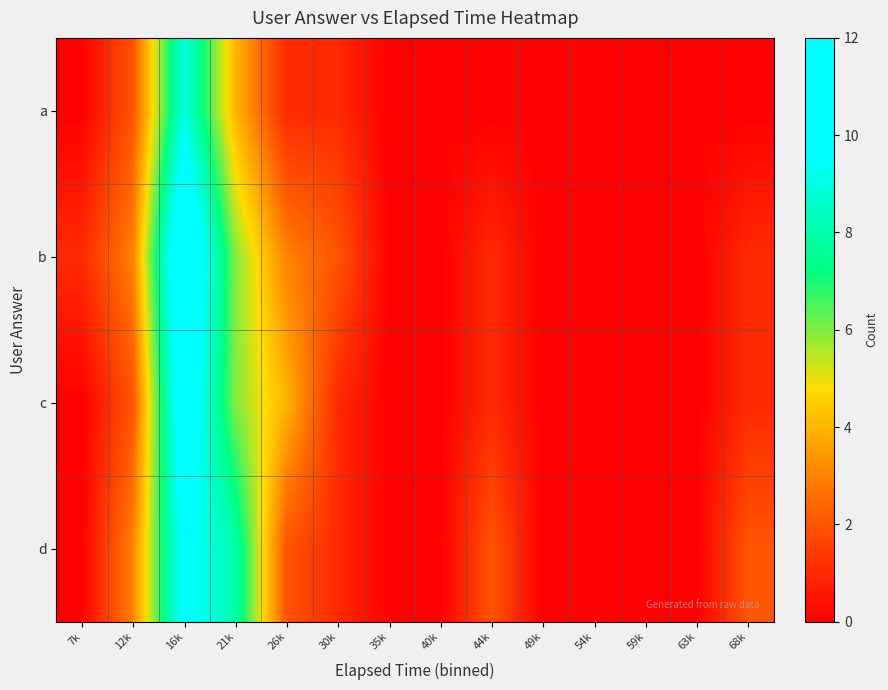

Reading left to right, list all the values displayed in this chart.

a: 7k=0	12k=2	16k=9	21k=4	26k=1	30k=1	35k=0	40k=0	44k=0	49k=0	54k=0	59k=0	63k=0	68k=0
b: 7k=1	12k=3	16k=12	21k=6	26k=3	30k=2	35k=0	40k=0	44k=1	49k=0	54k=0	59k=0	63k=0	68k=1
c: 7k=0	12k=2	16k=11	21k=6	26k=4	30k=1	35k=0	40k=0	44k=1	49k=0	54k=0	59k=0	63k=0	68k=1
d: 7k=0	12k=3	16k=10	21k=8	26k=2	30k=1	35k=0	40k=0	44k=2	49k=0	54k=0	59k=0	63k=0	68k=2